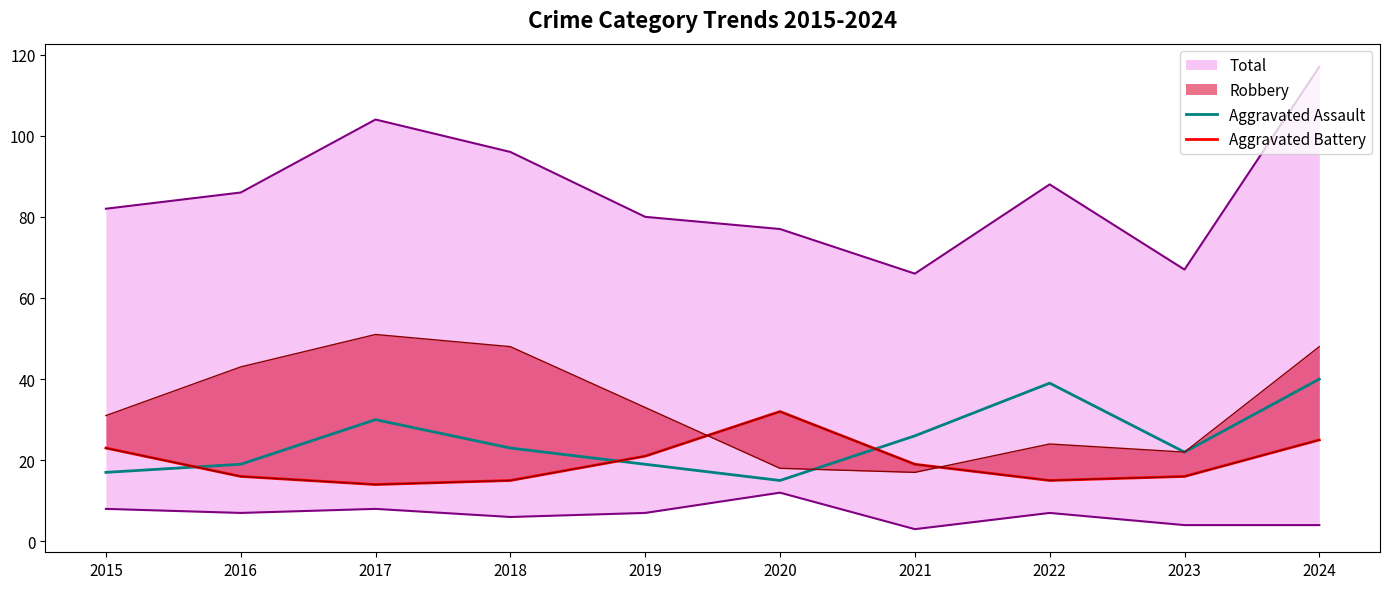

True or false: Aggravated Battery has a value of 38 at 2024.

False